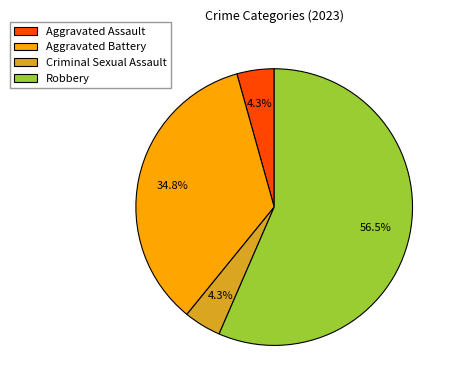

How many segments does this pie chart have?

4